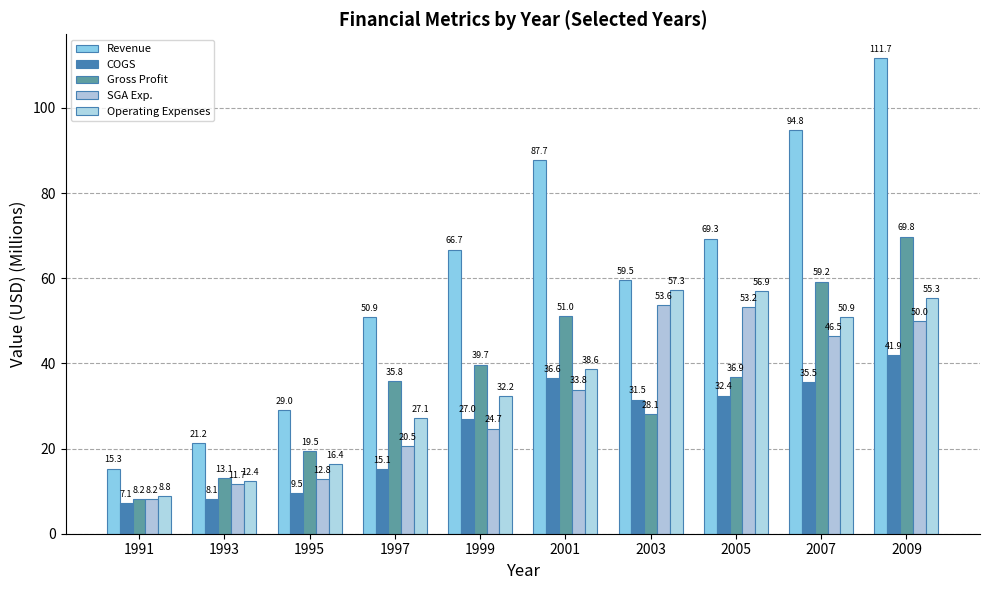

What is the minimum value for Gross Profit?

8.2